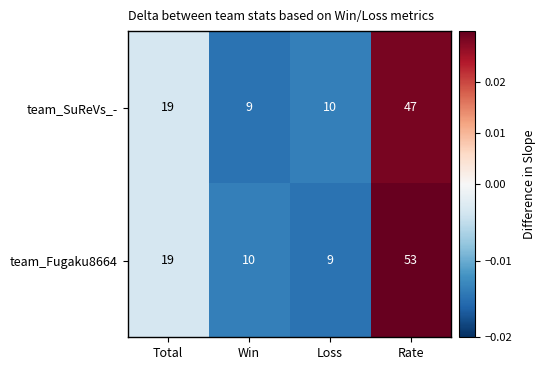

Which series has the largest range (max minus min)?

team_Fugaku8664